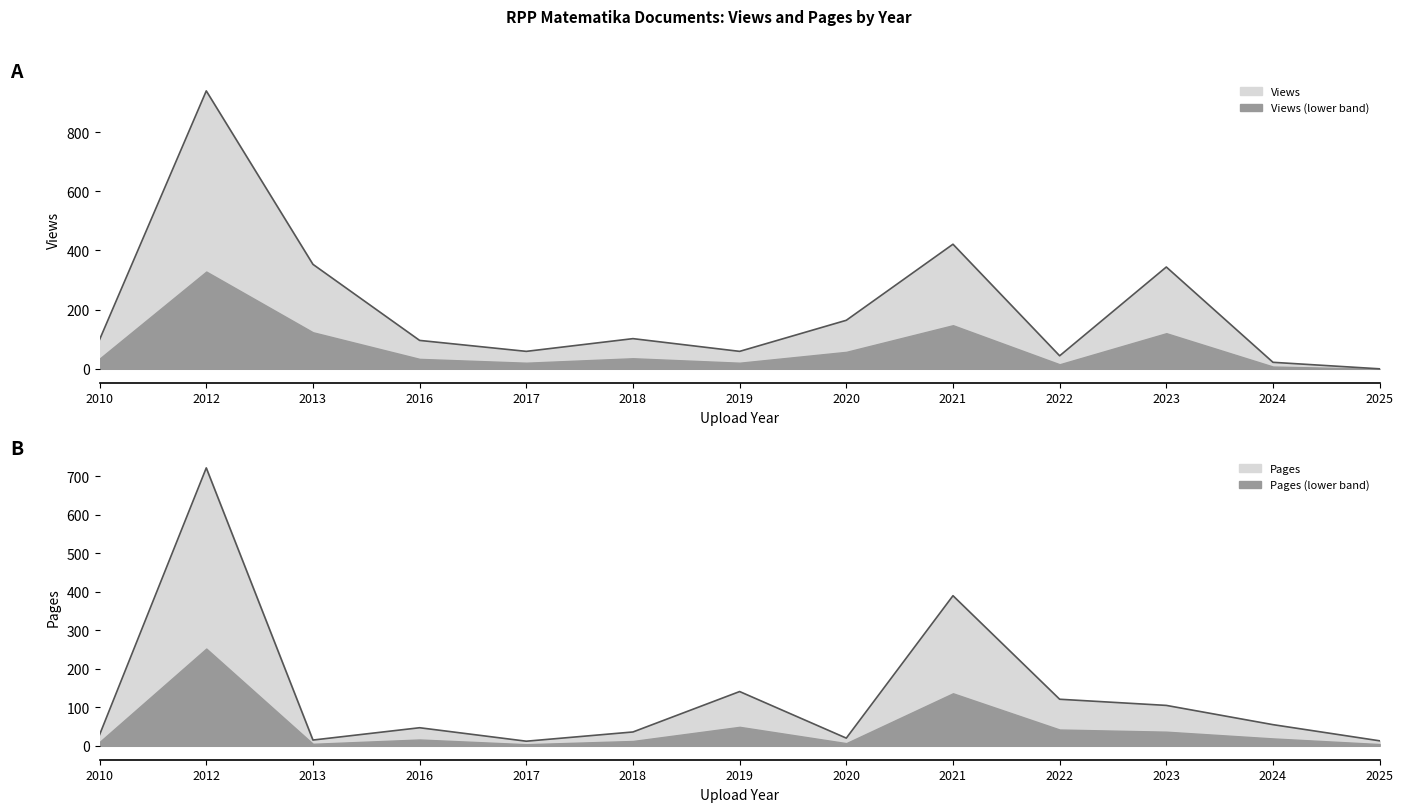

Rank the series by their maximum value, from highest to lowest.

Views line, Pages line